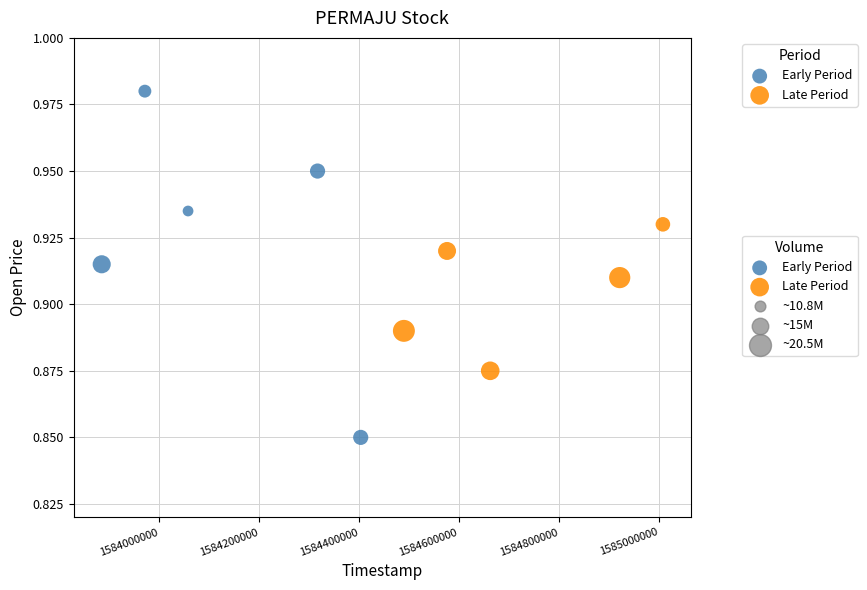

Which series has the widest spread of Y values?

Early Period